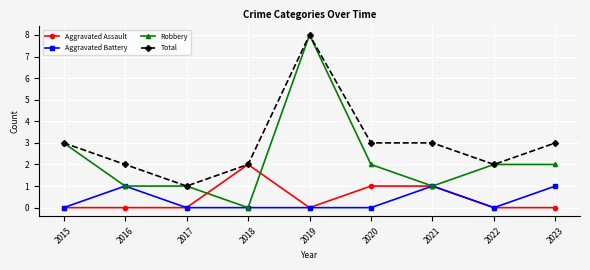

How many lines are shown in the chart?

4